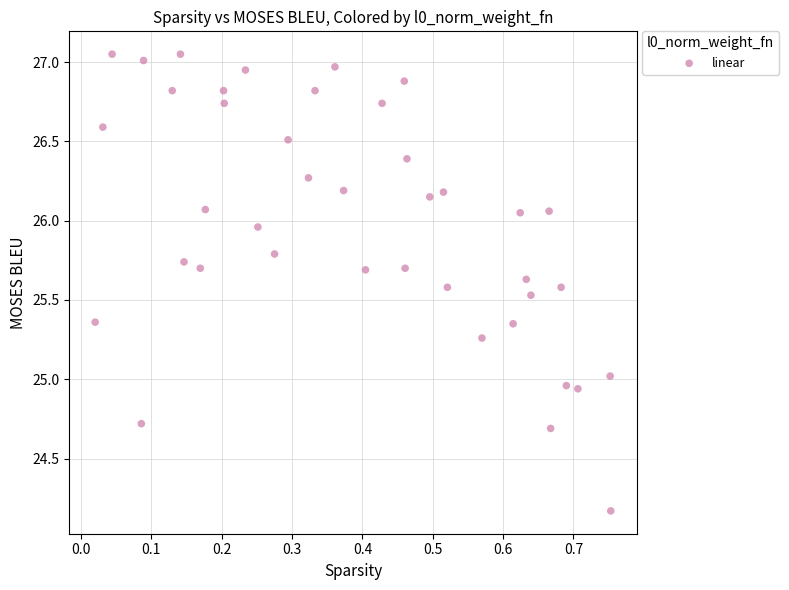

What is the range of Y values (max minus min)?

2.9